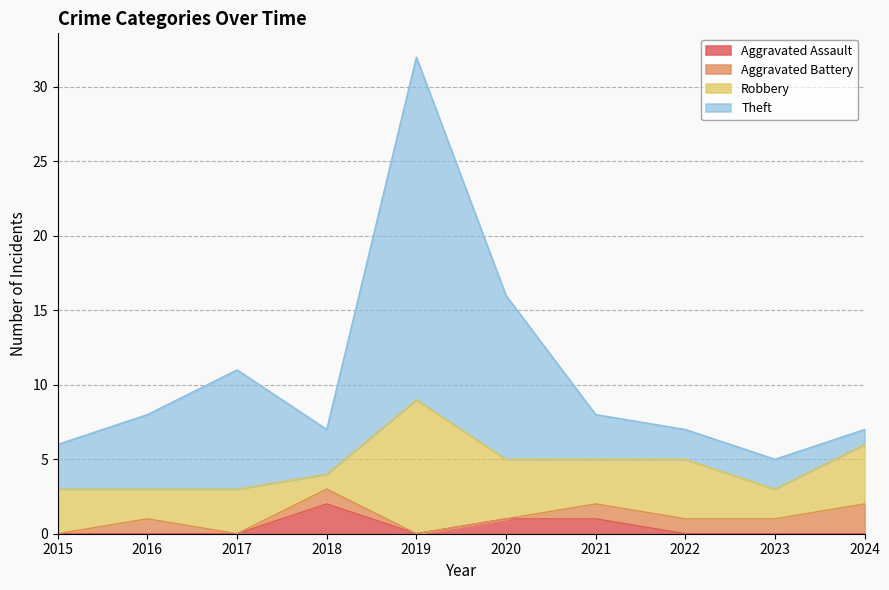

At which category is the sum across all series the highest?

2019